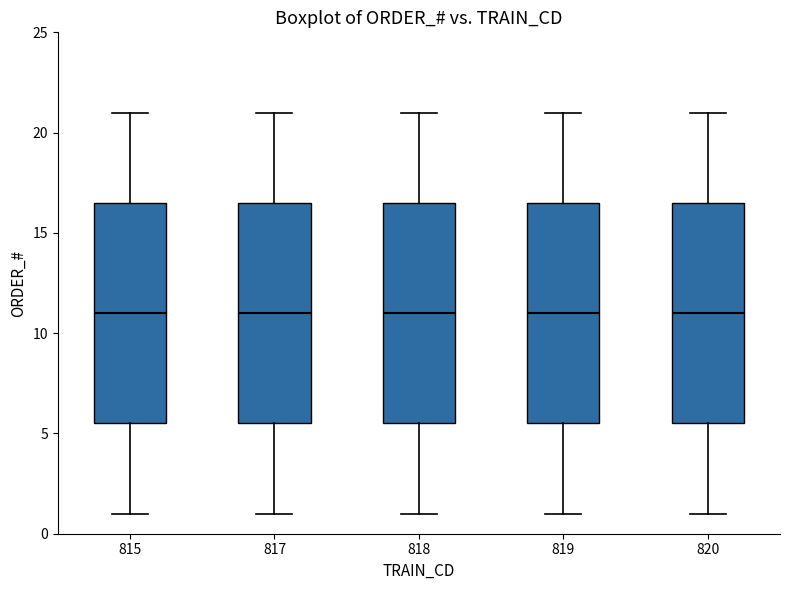

Reading left to right, transcribe this box plot: for each box, give where its median line is, the range the box spans, and where its two whiskers end, as read against the y-axis. The values are not printed on the chart, so give them approximately, as read against the axis.

815: median 11.0, box 5.5 to 16.5, whiskers 1.0 to 21.0
817: median 11.0, box 5.5 to 16.5, whiskers 1.0 to 21.0
818: median 11.0, box 5.5 to 16.5, whiskers 1.0 to 21.0
819: median 11.0, box 5.5 to 16.5, whiskers 1.0 to 21.0
820: median 11.0, box 5.5 to 16.5, whiskers 1.0 to 21.0